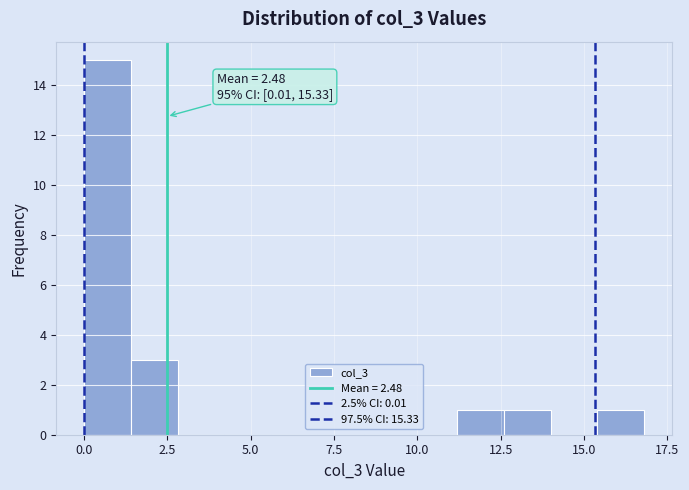

Read against the x-axis, roughly where is the centre of the tallest bar?

0.5